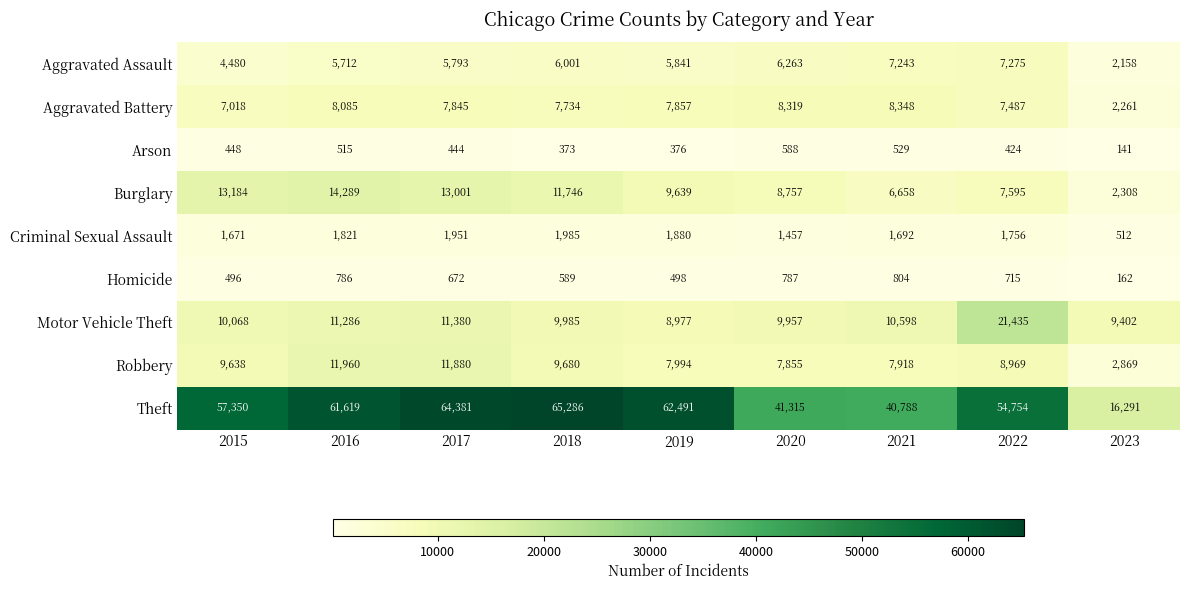

Is it true that Burglary equals 16580 at 2018?

False